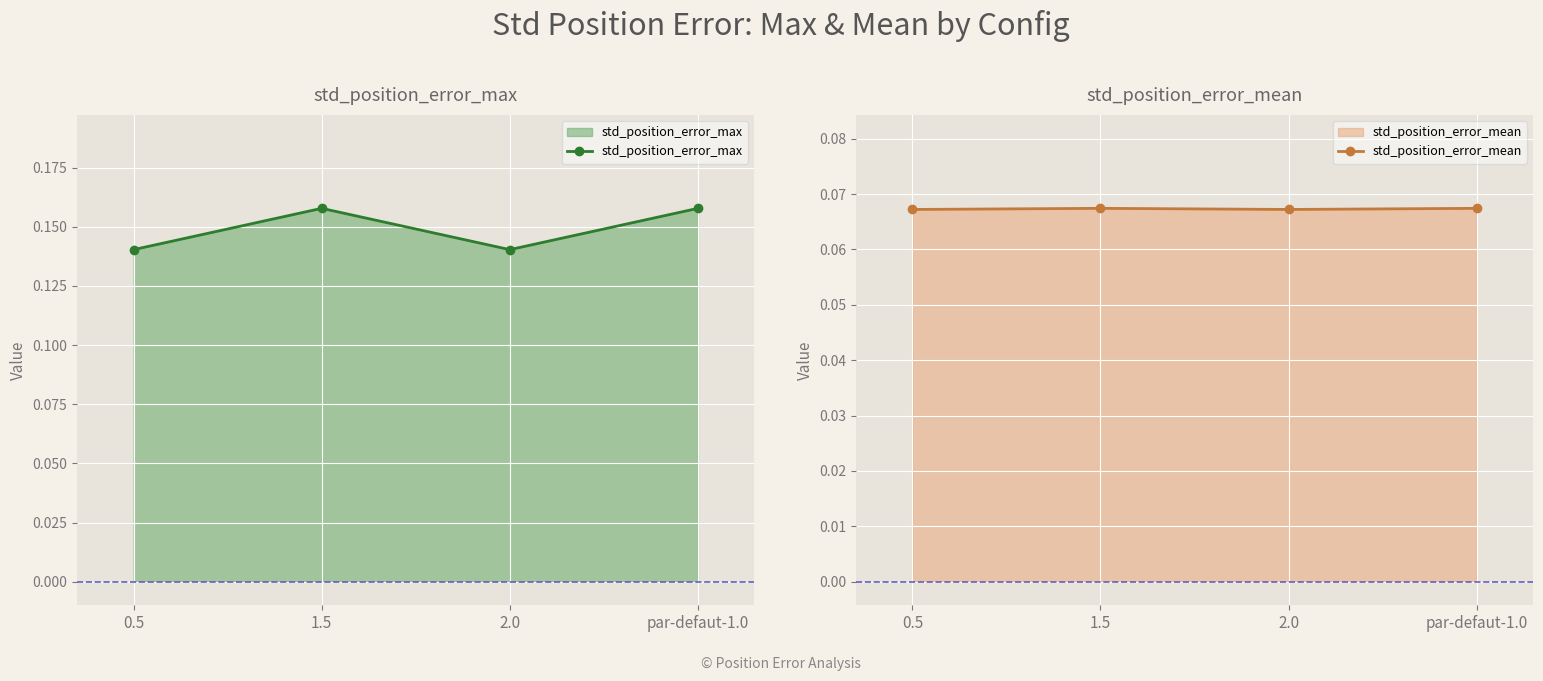

At which category does the chart reach its minimum across all series?

0.5